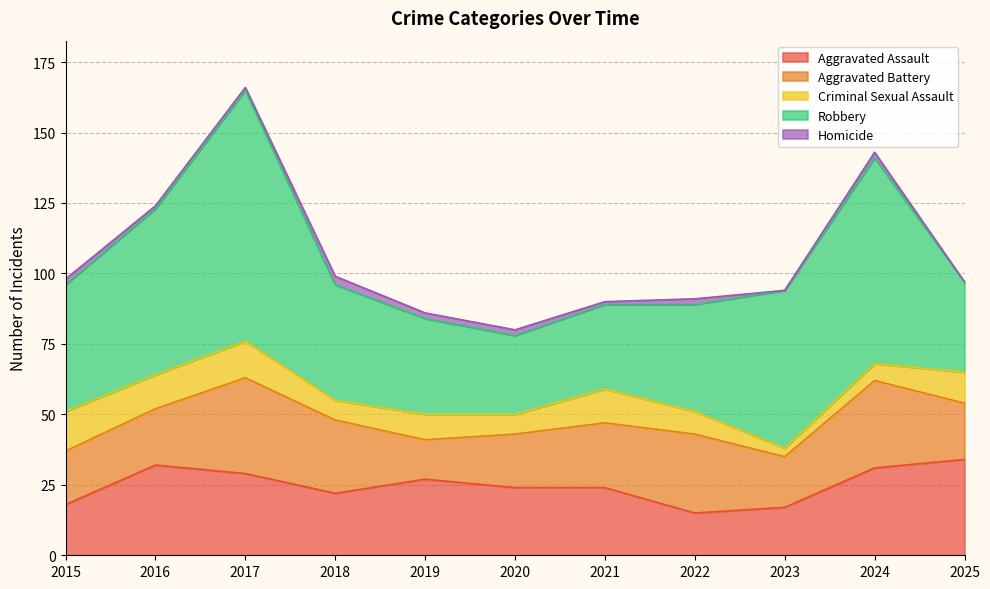

What is the average value of the Criminal Sexual Assault series?

9